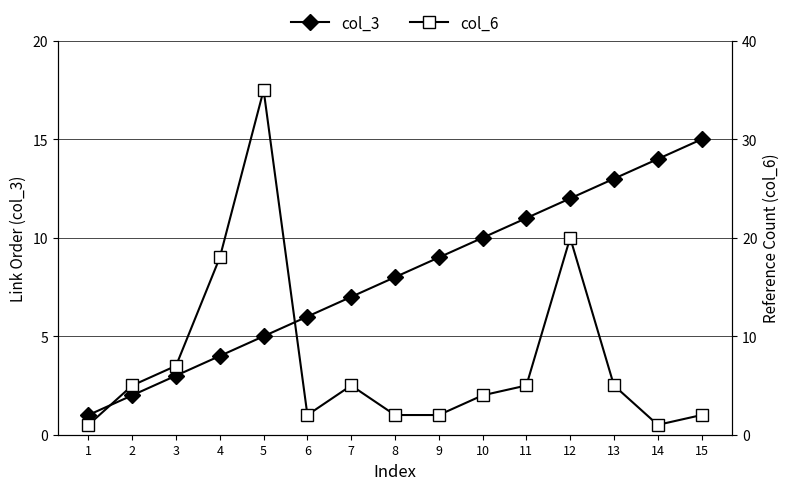

What are all the series names shown in the legend?

col_3, col_6